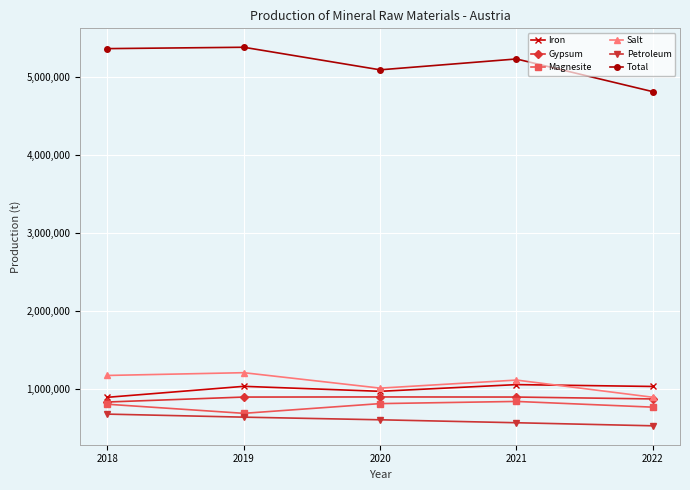

The value of Salt at 2022 is 211417. True or false?

False